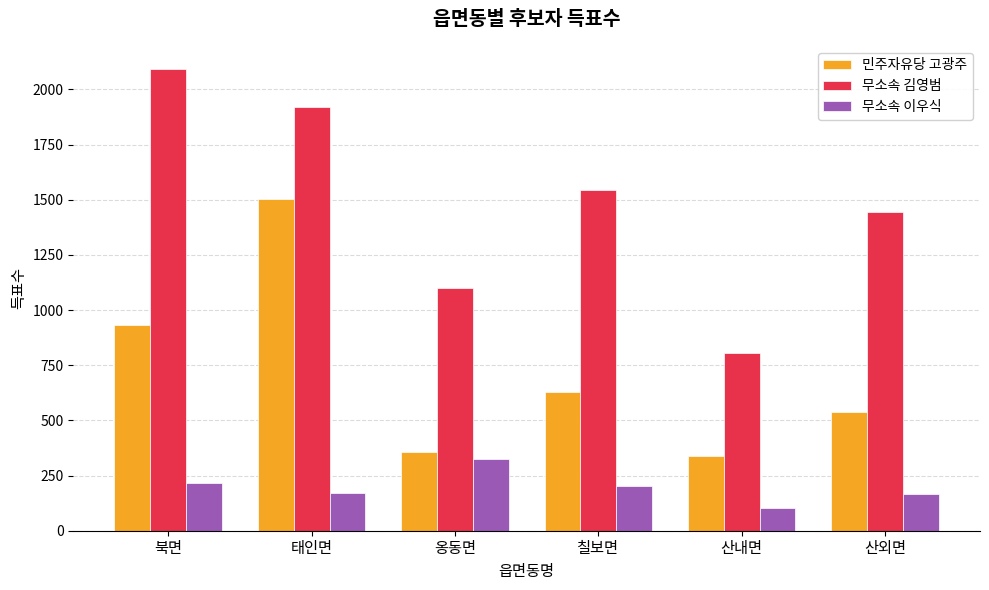

What is the total value across all series at 태인면?

3592